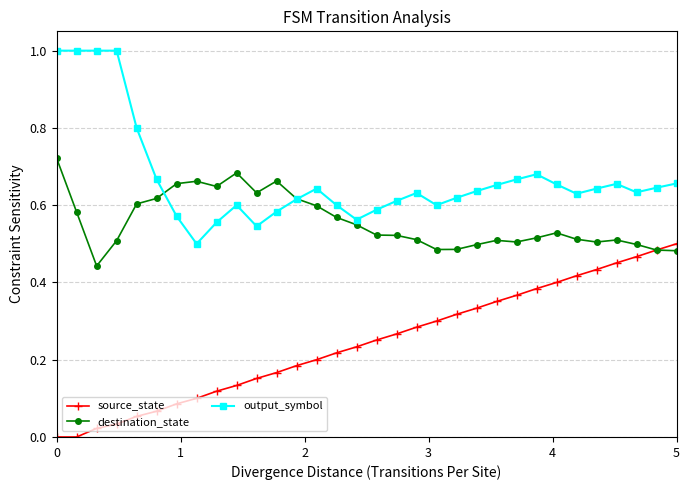

Which series has the largest total across all categories?

output_symbol